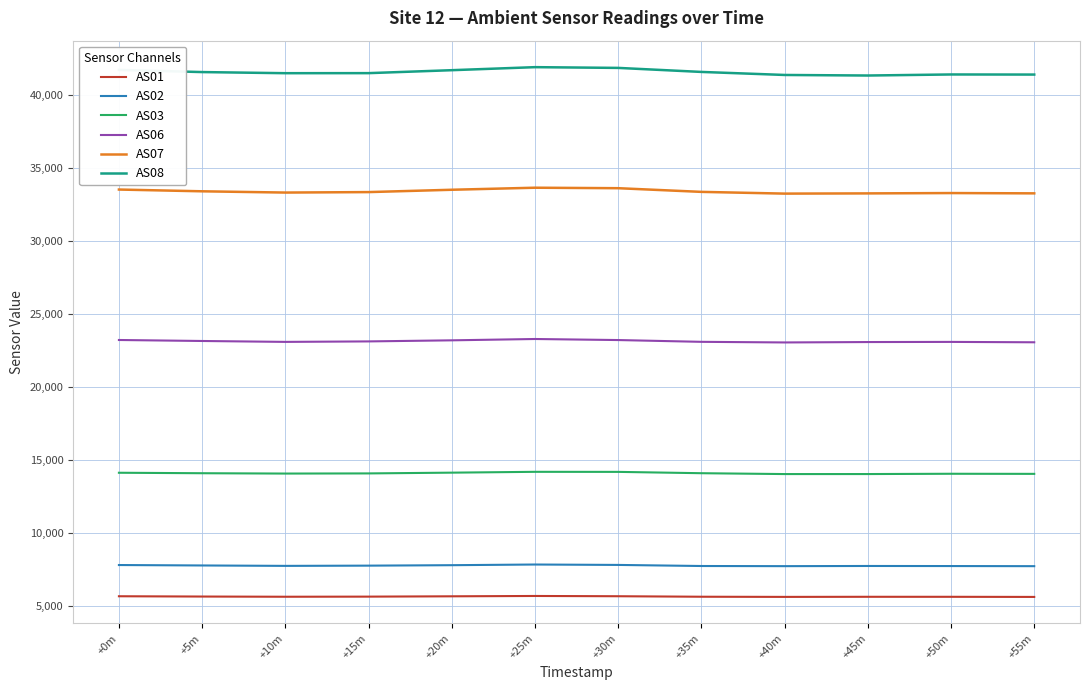

What is the difference between the maximum and minimum values in the AS08 series?

573